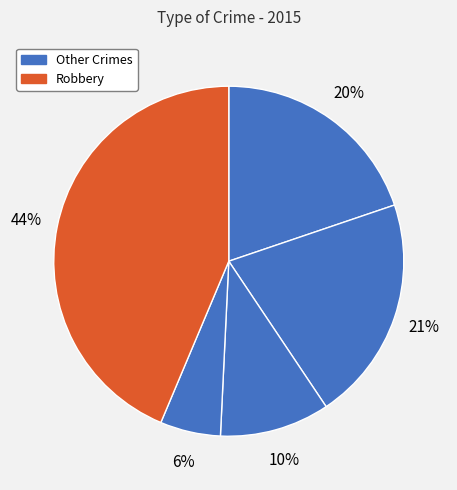

How many slices are in this pie chart?

5